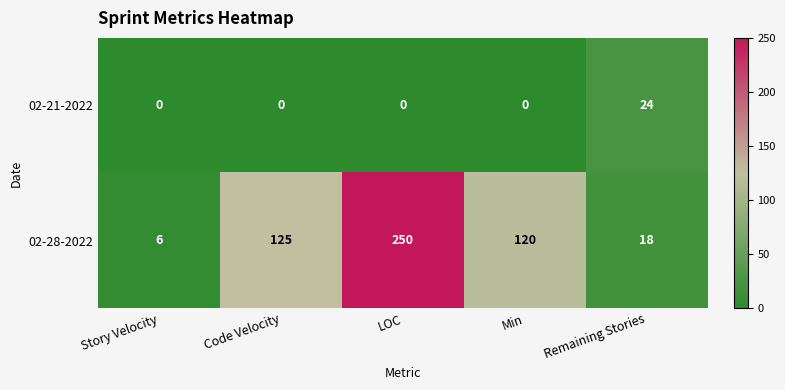

What is the average value of the 02-21-2022 series?

5